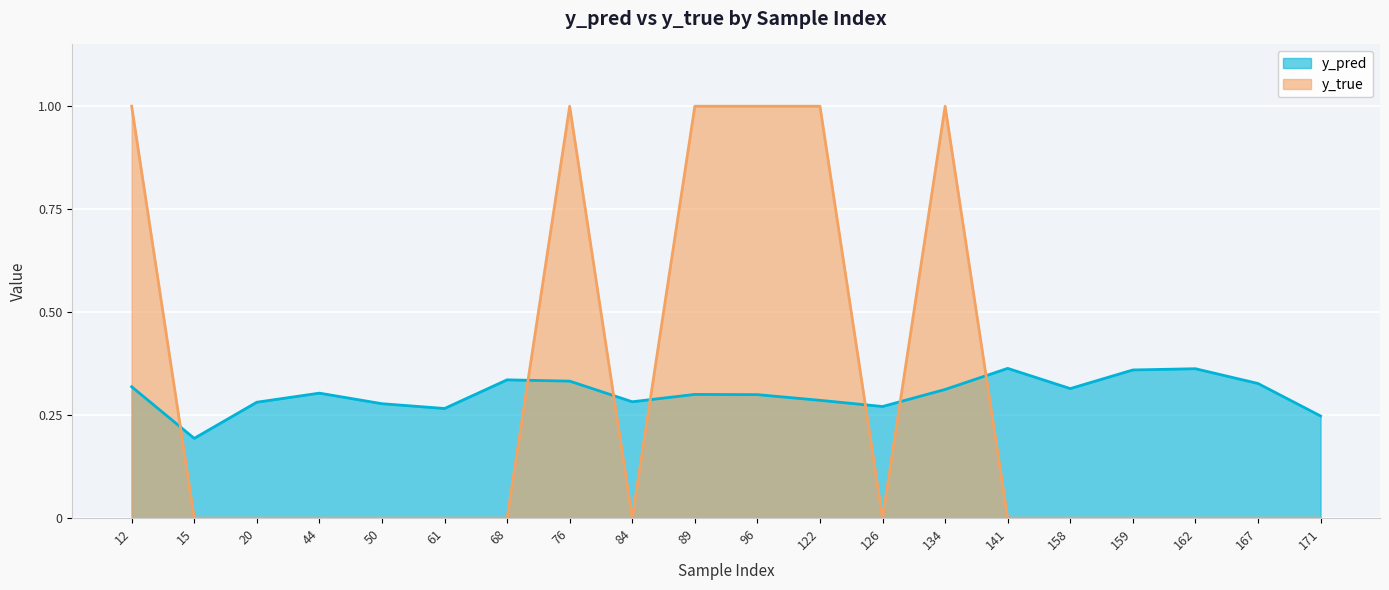

Reading left to right, extract all data points from this chart.

y_pred: 0.3	0.2	0.3	0.3	0.3	0.3	0.3	0.3	0.3	0.3	0.3	0.3	0.3	0.3	0.4	0.3	0.4	0.4	0.3	0.2
y_true: 1.0	0.0	0.0	0.0	0.0	0.0	0.0	1.0	0.0	1.0	1.0	1.0	0.0	1.0	0.0	0.0	0.0	0.0	0.0	0.0